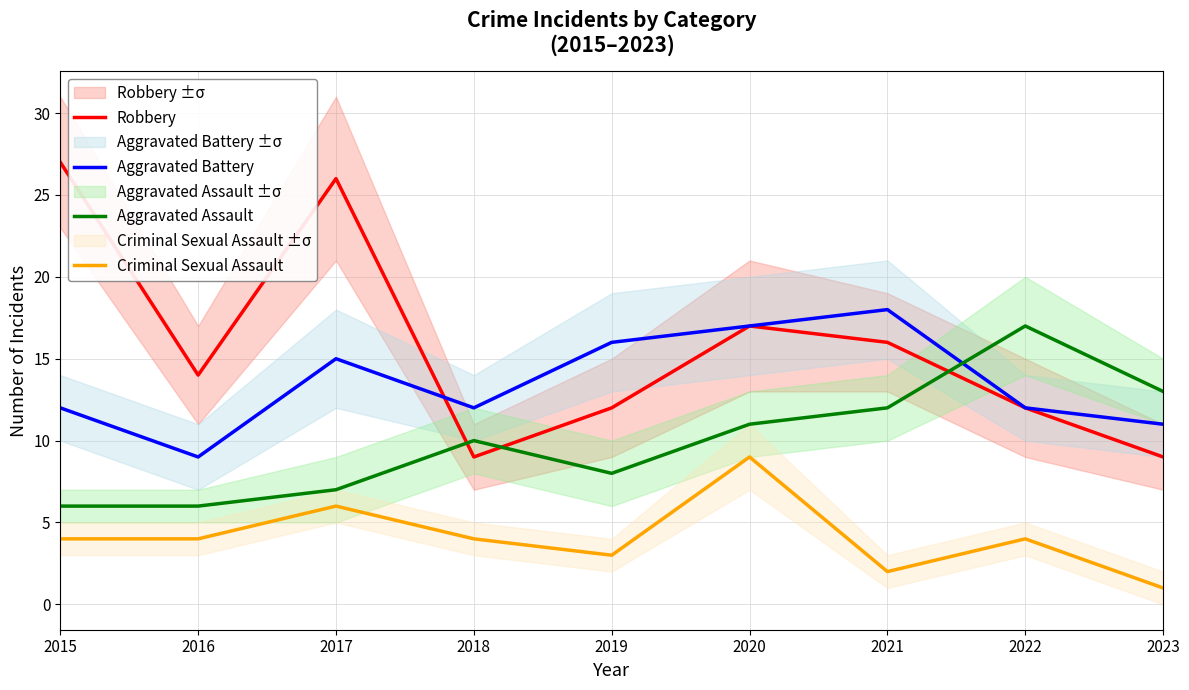

Does the chart display data point markers on the line(s)?

No